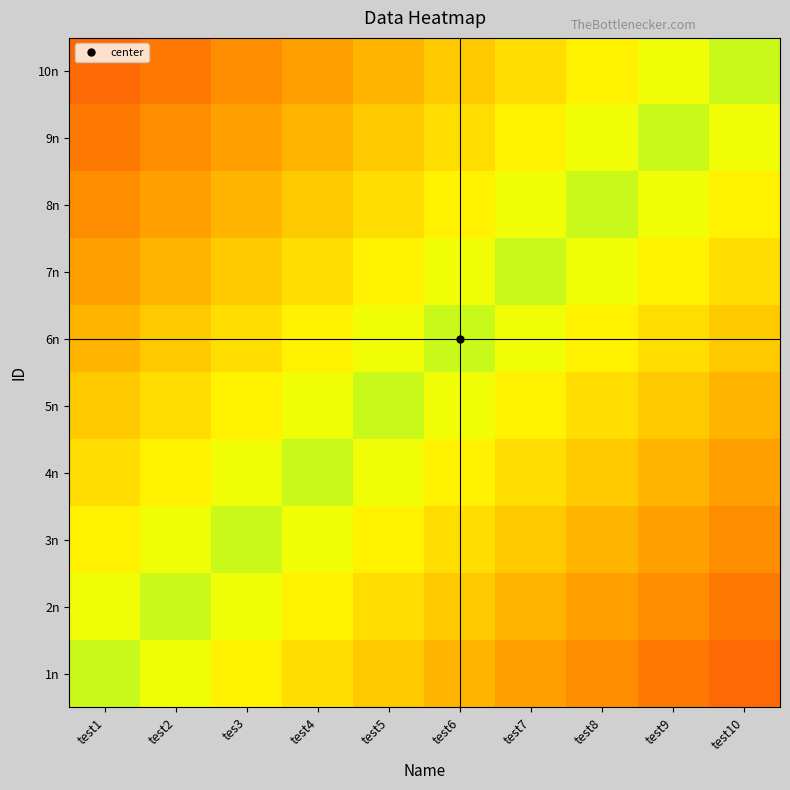

How many distinct data groups are displayed?

10